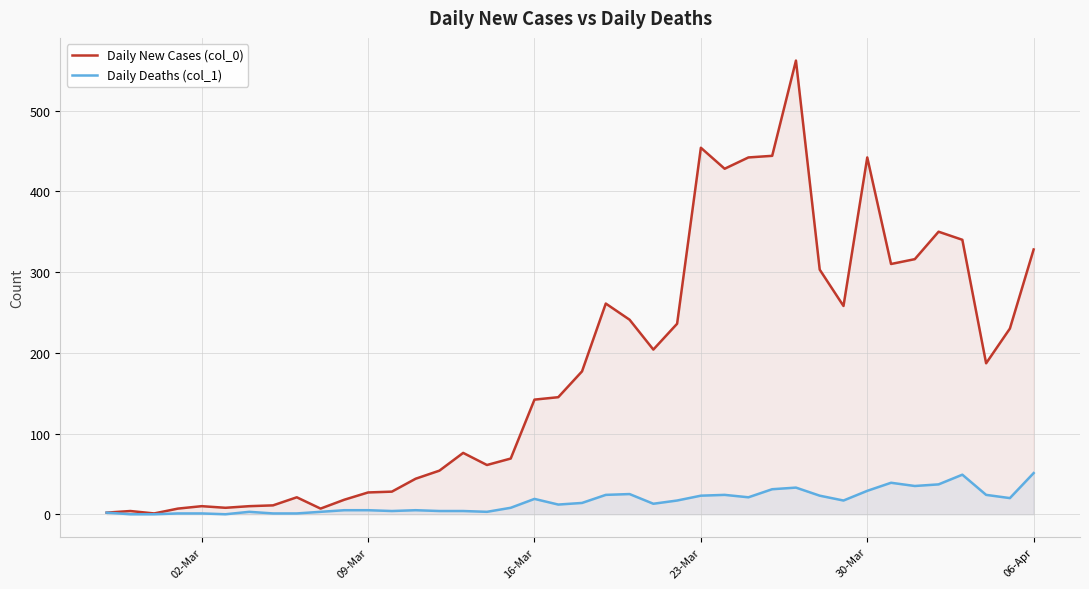

Which series has the largest total across all categories?

Daily New Cases (col_0)